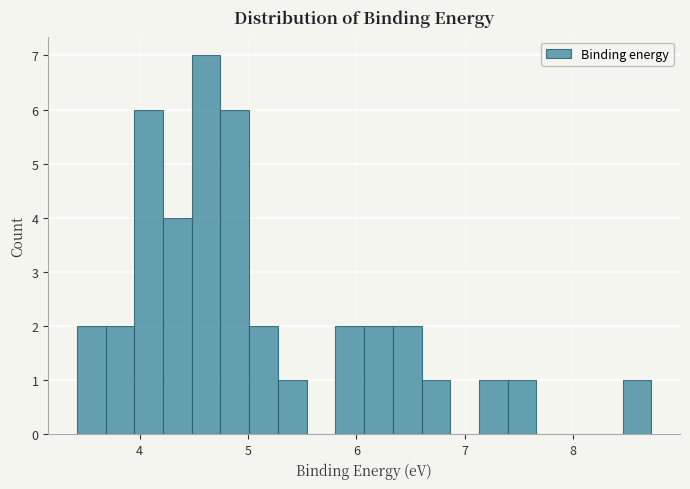

Read against the x-axis, roughly where is the centre of the tallest bar?

4.6